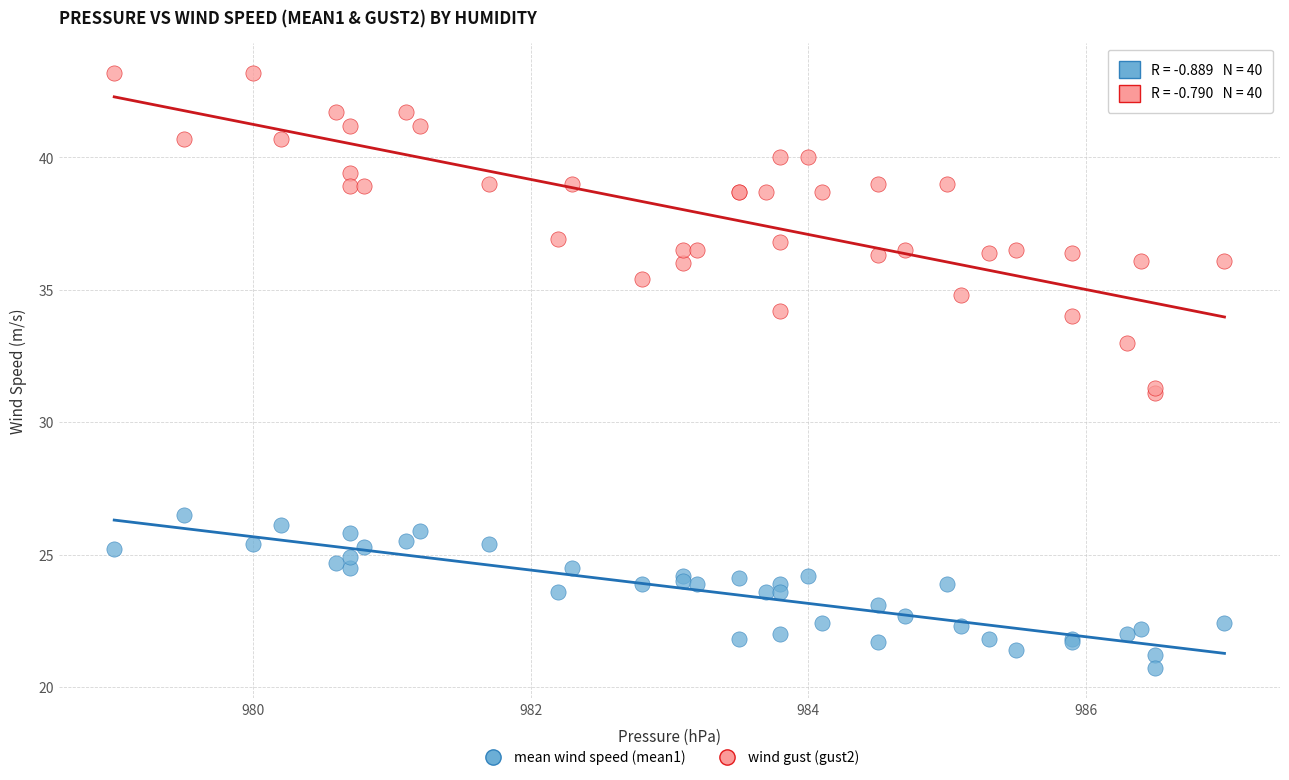

What are all the series names shown in the legend?

mean wind speed (mean1), wind gust (gust2)